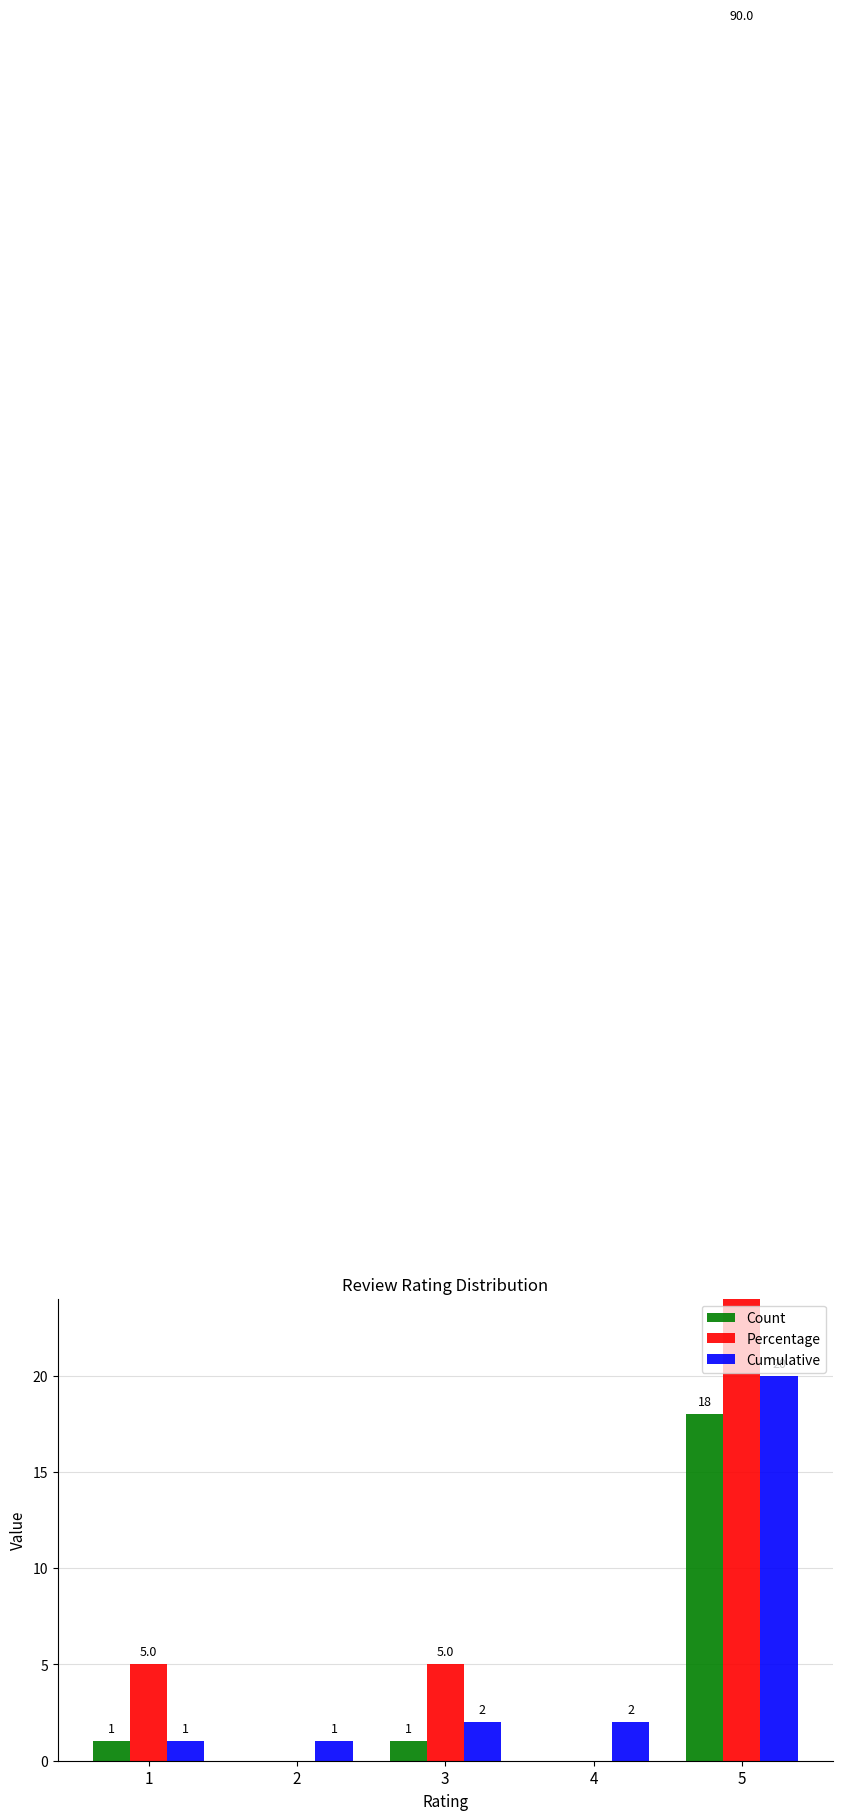

Are the bars grouped side by side (vs. stacked)?

Yes